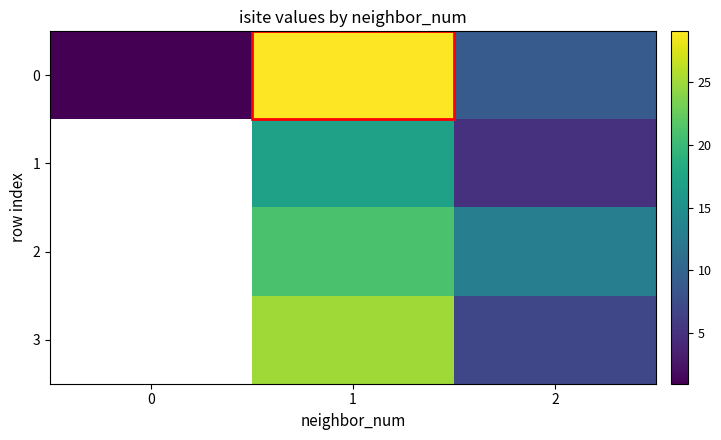

Between 0 and 1, which is larger?

1